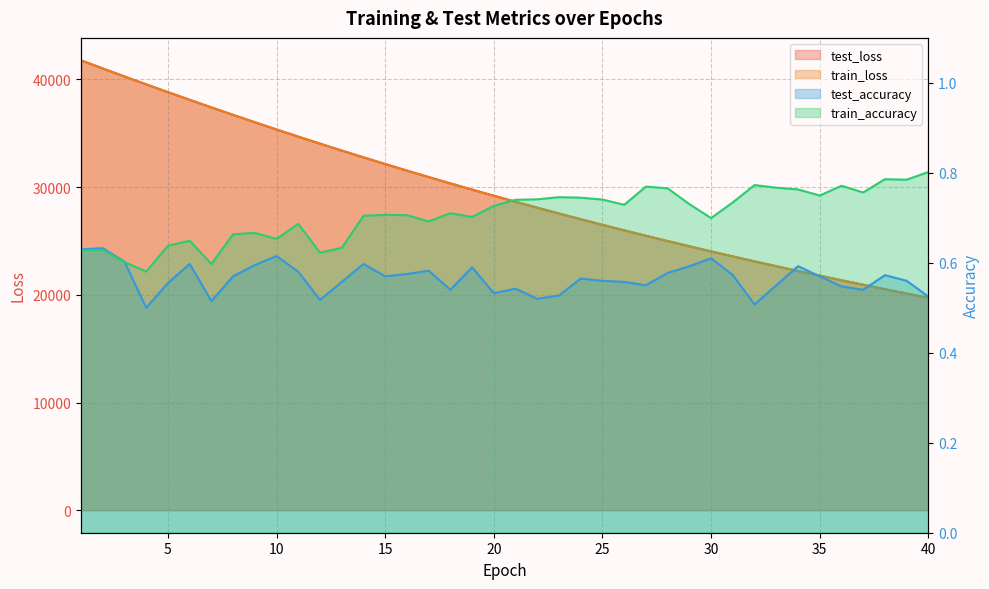

What is the difference between the maximum and minimum values in the test_accuracy series?

0.1